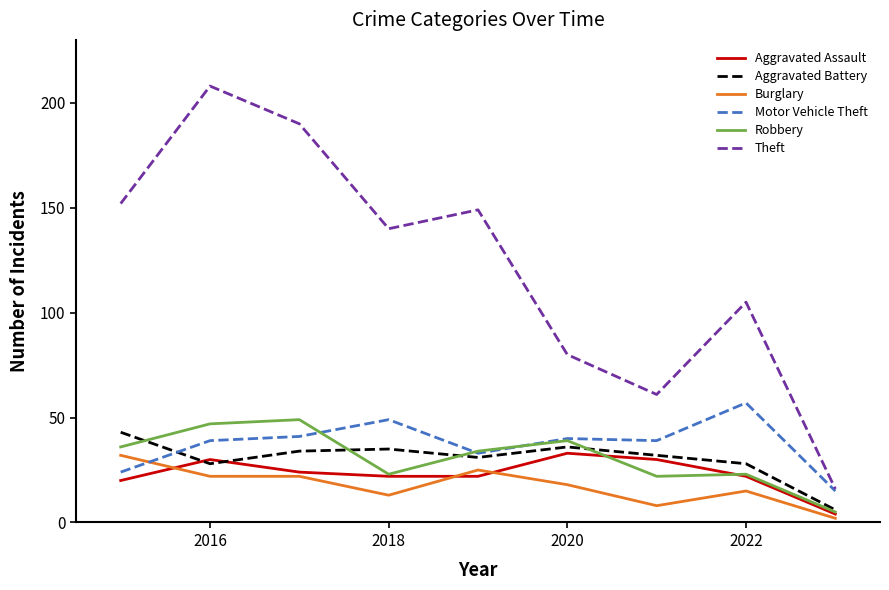

Which series has the largest range (max minus min)?

Theft